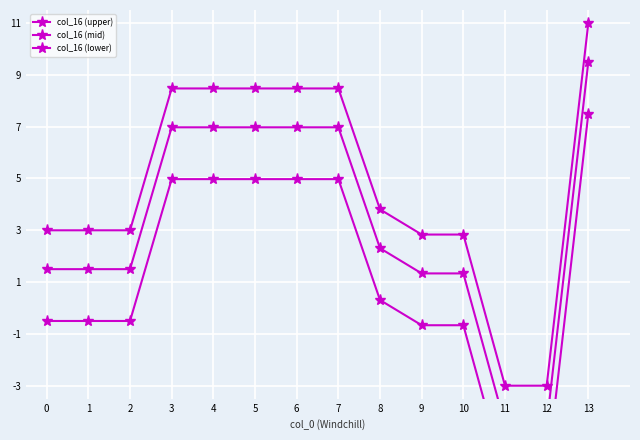

How many positive values does the col_16 (lower) series have?

7